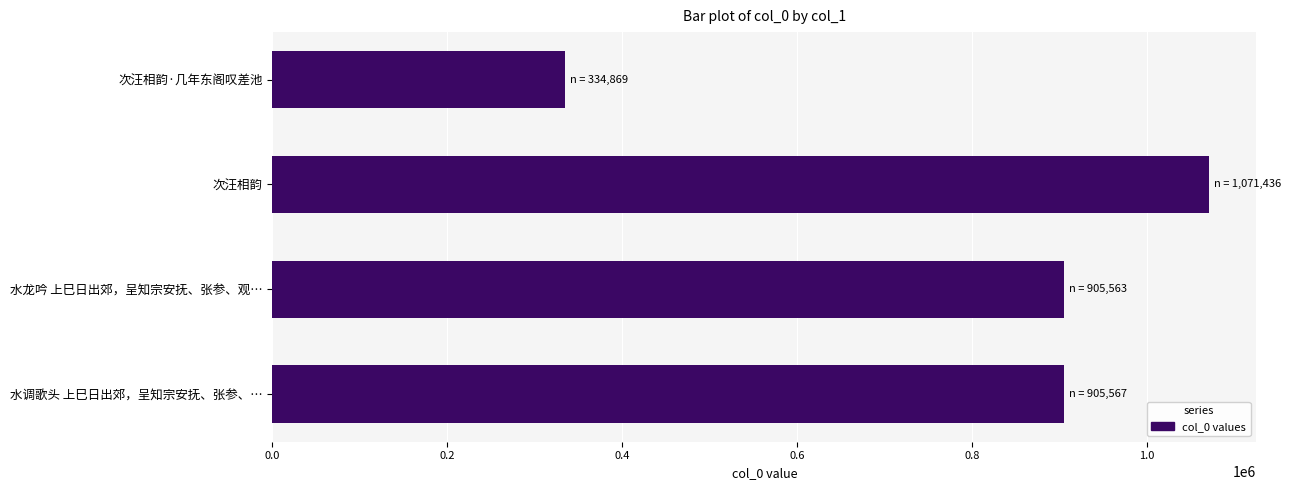

Does the chart contain stacked bars?

No